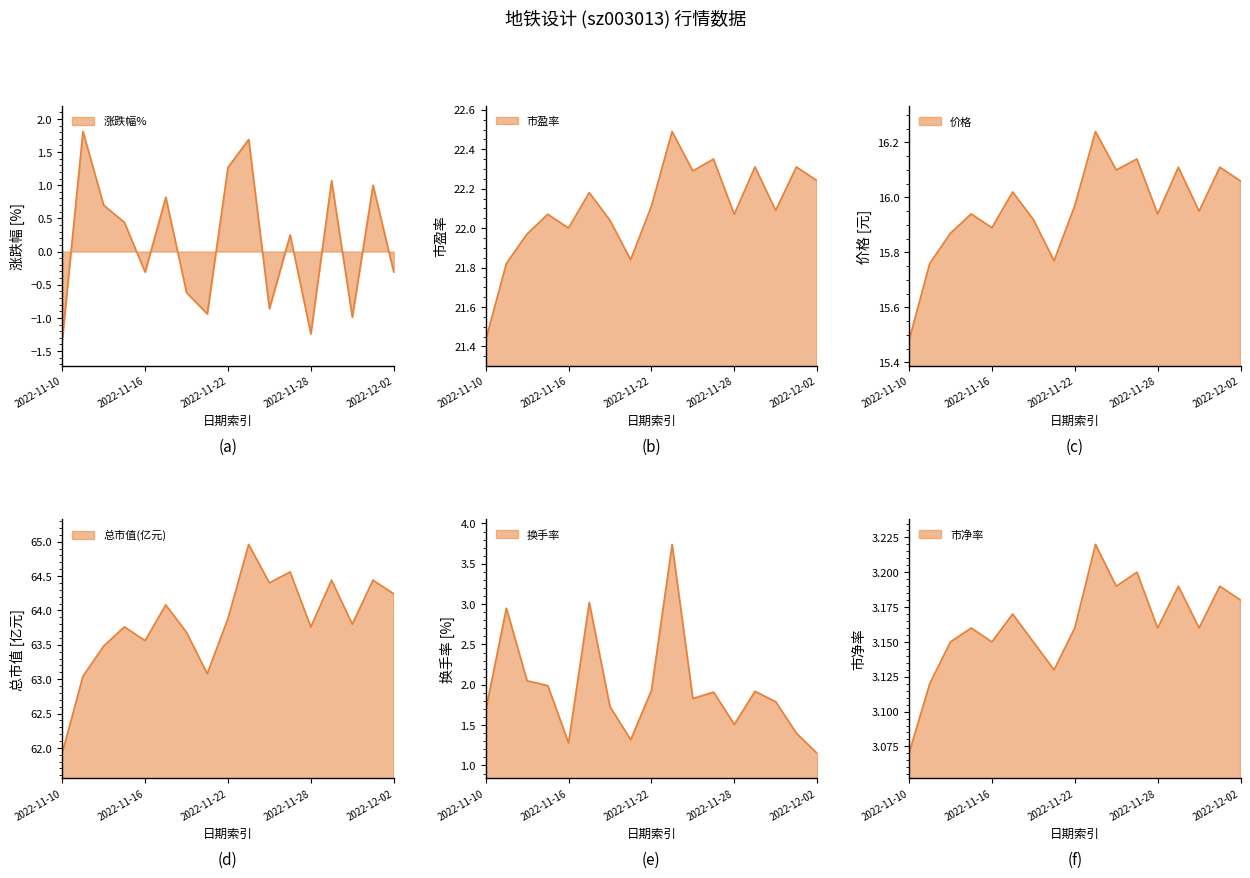

At which category does 市盈率 reach its first local peak?

2022-11-15